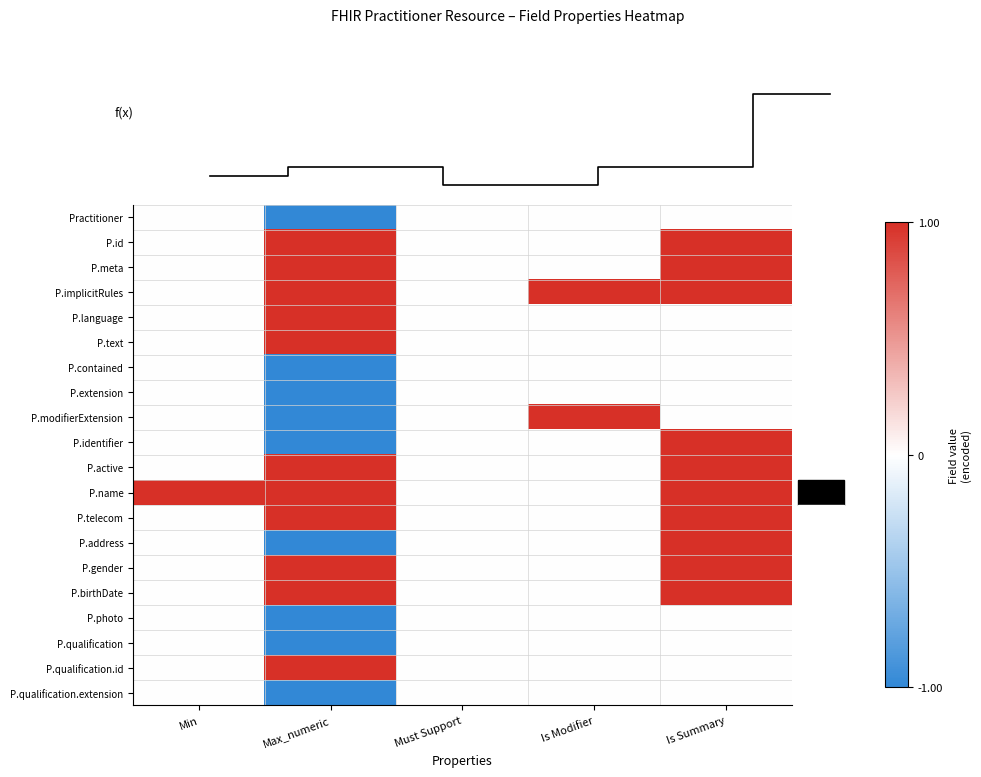

List the labels in order of P.telecom value, smallest first.

Min, Must Support, Is Modifier, Max_numeric, Is Summary